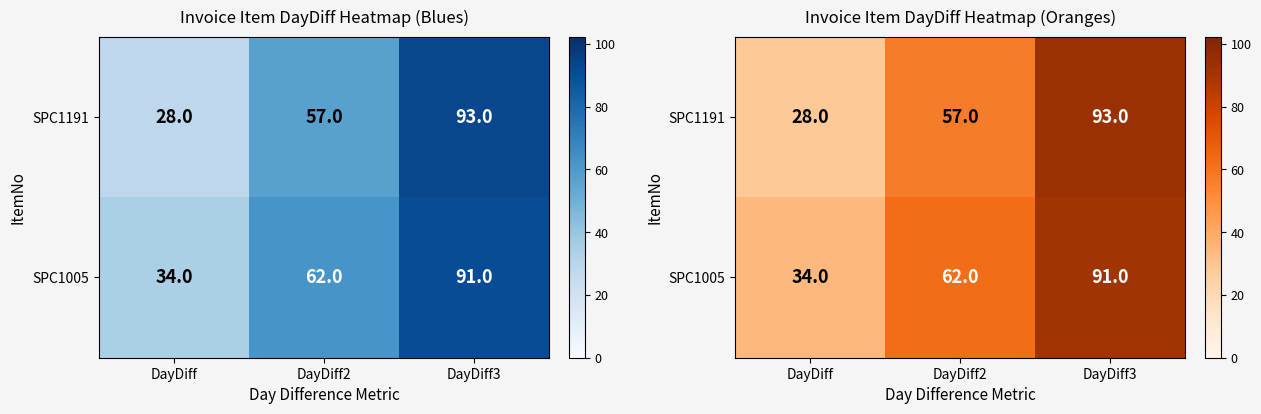

At how many categories does at least one series exceed 71?

1